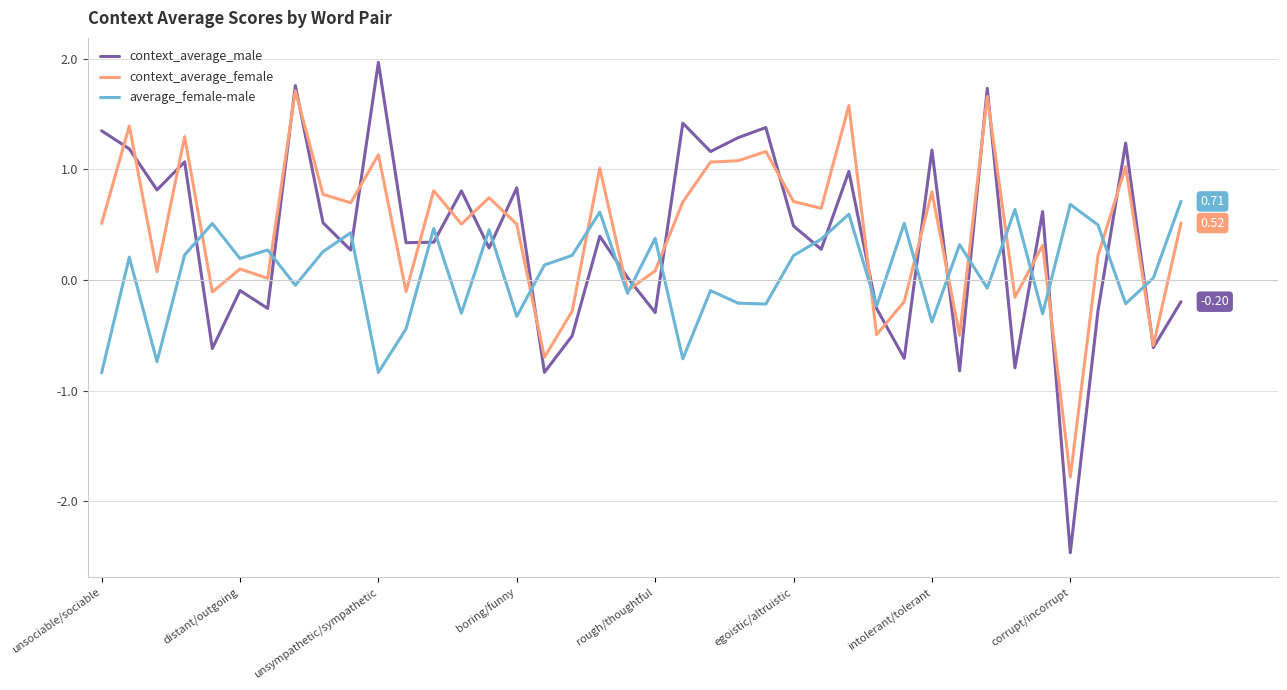

Rank the series by their maximum value, from lowest to highest.

average_female-male, context_average_female, context_average_male